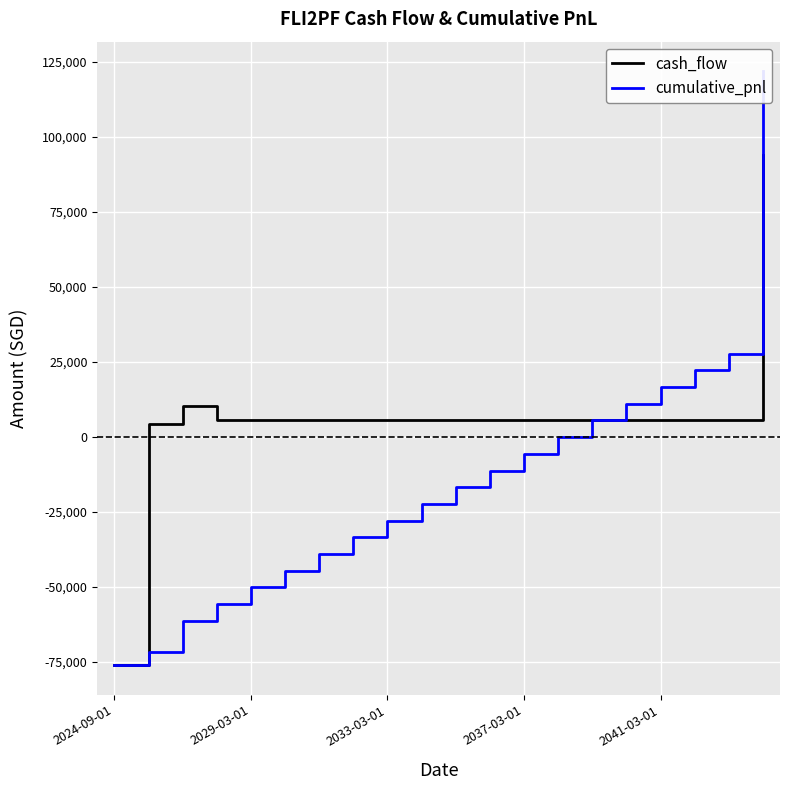

True or false: cash_flow has a value of 5566.5 at 17.

True